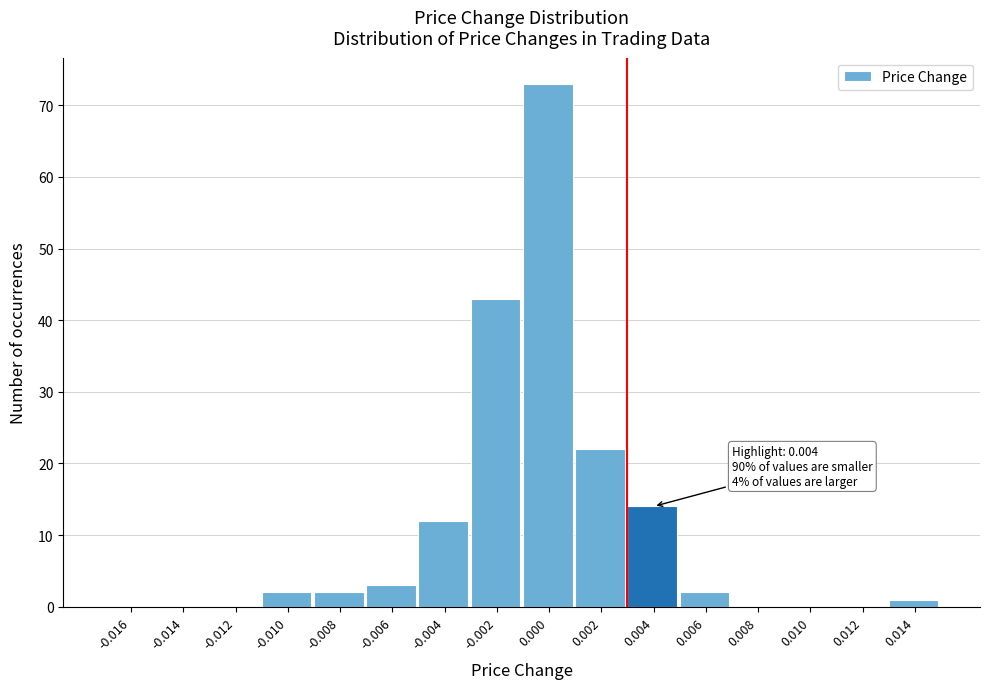

Reading right to left, what are all the values shown in this chart?

0.014=1	0.012=0	0.010=0	0.008=0	0.006=2	0.004=14	0.002=22	0.000=73	-0.002=43	-0.004=12	-0.006=3	-0.008=2	-0.010=2	-0.012=0	-0.014=0	-0.016=0